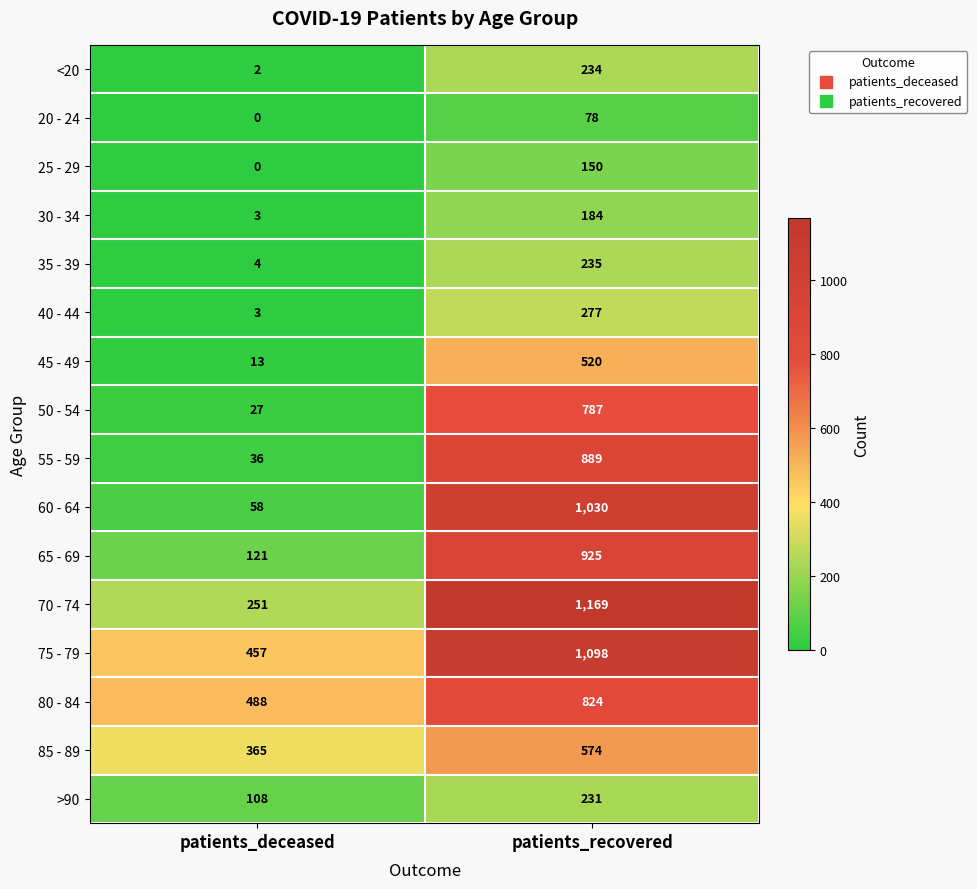

What is the sum of the 35 - 39 values at patients_deceased and patients_recovered?

239